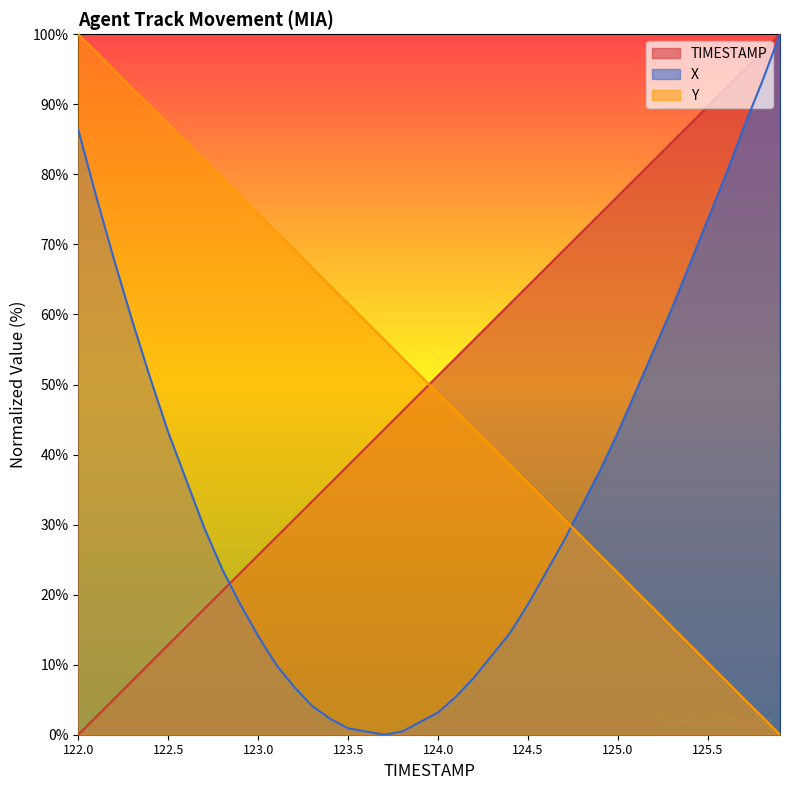

What is the difference between the maximum and minimum values in the Y series?

100.0